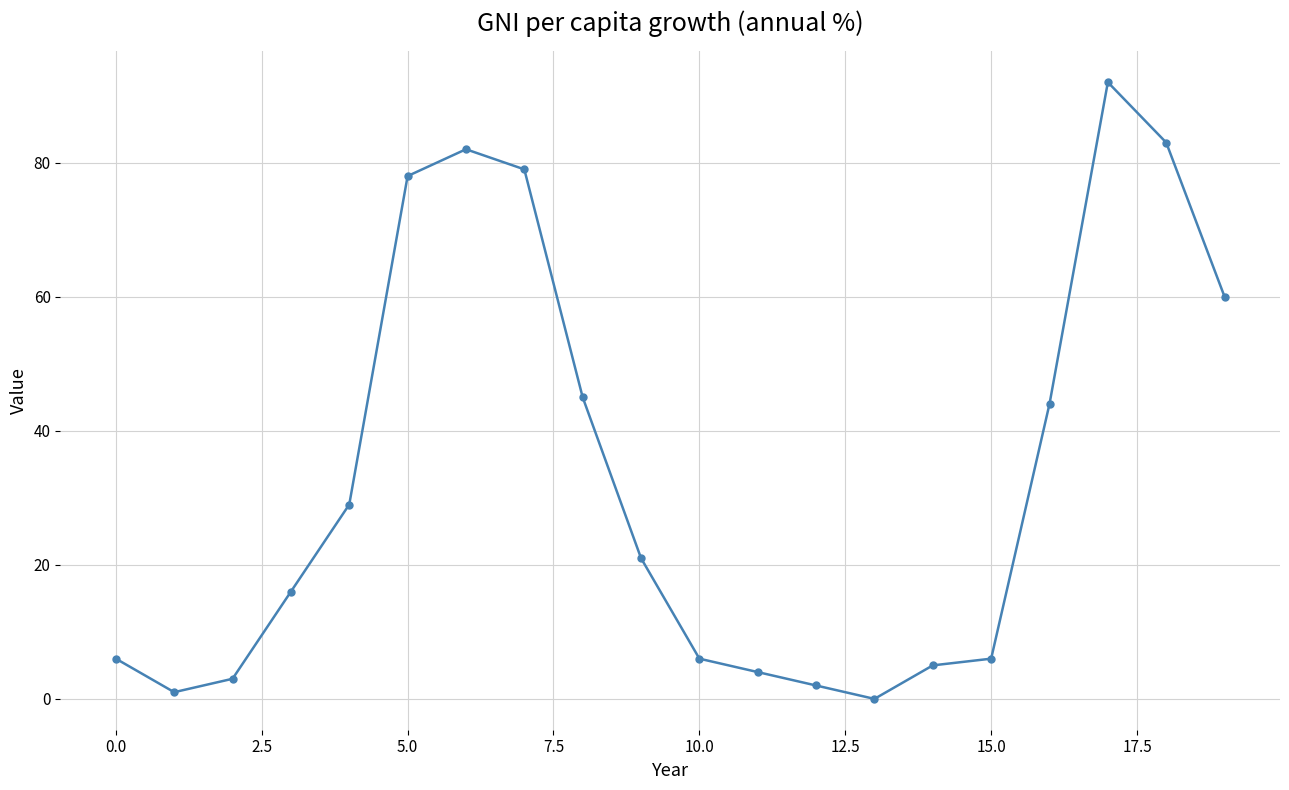

What is the difference between the maximum and second lowest values?

91